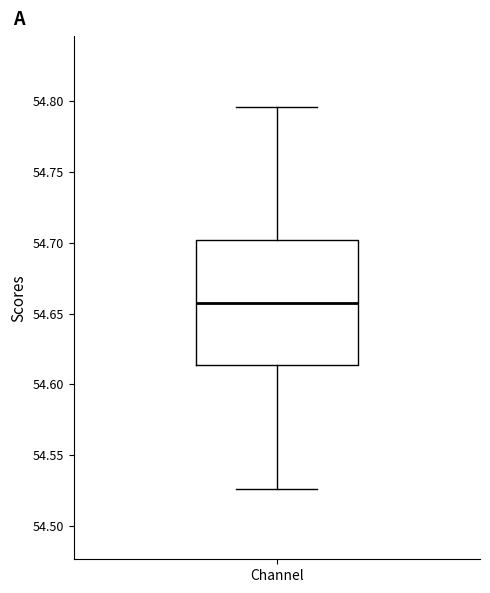

Where does the median line of the box for Channel sit on the y-axis? The values are not printed on the chart, so give them approximately, as read against the axis.

54.655